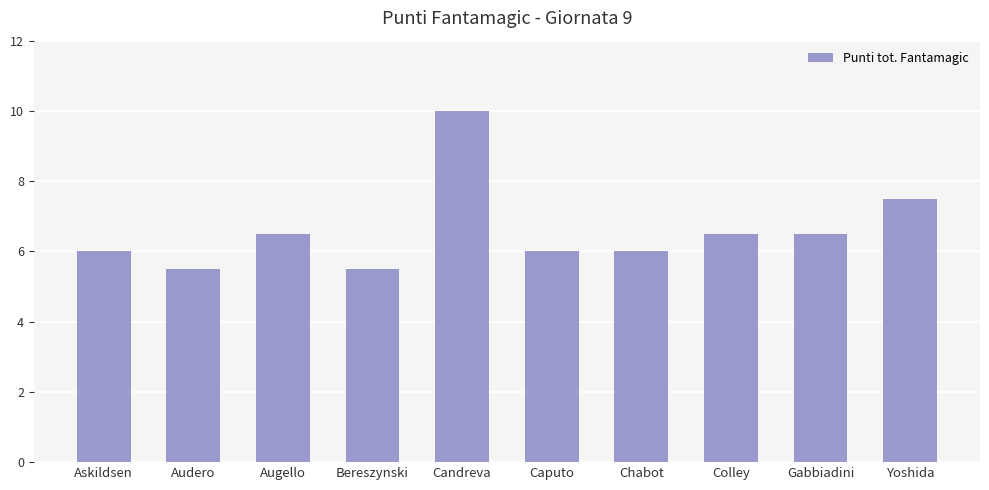

What is the label of the 4th bar from the left?

Bereszynski